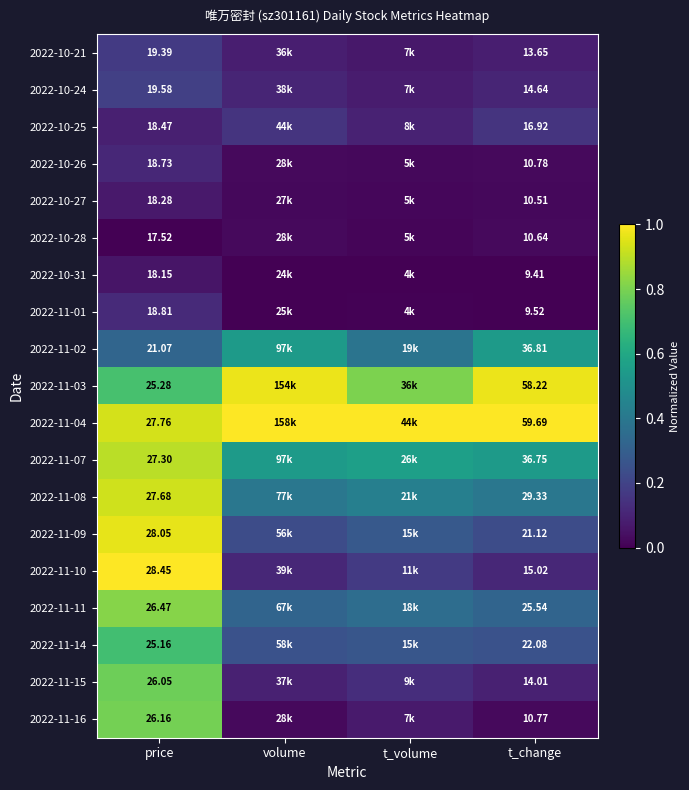

At which category is the sum across all series the highest?

price